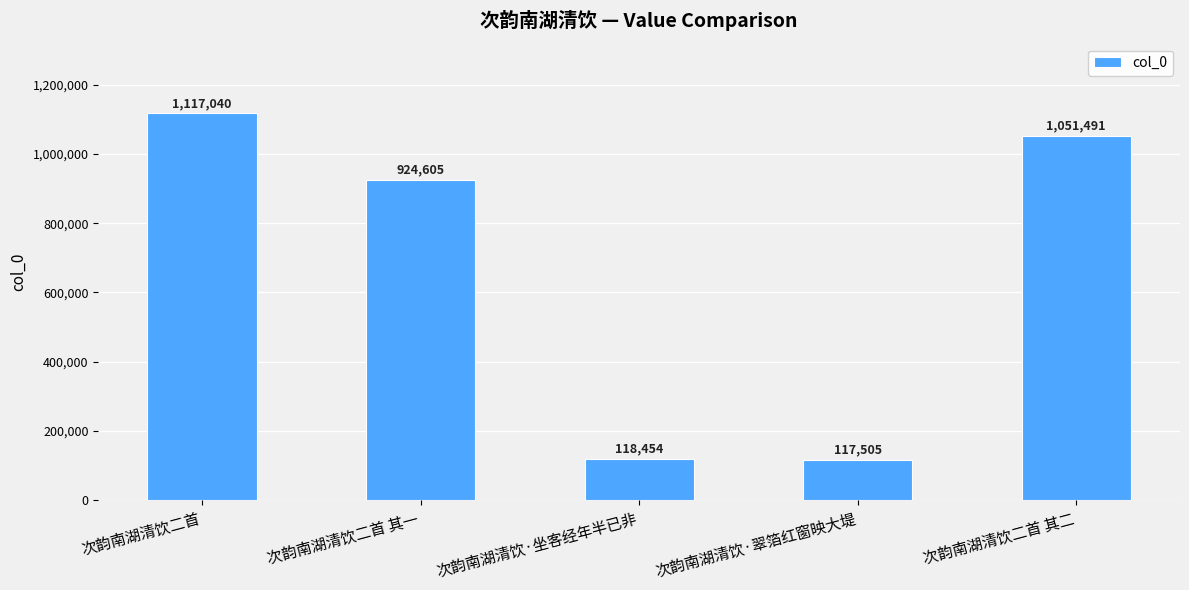

At which category does the chart reach its peak across all series?

次韵南湖清饮二首